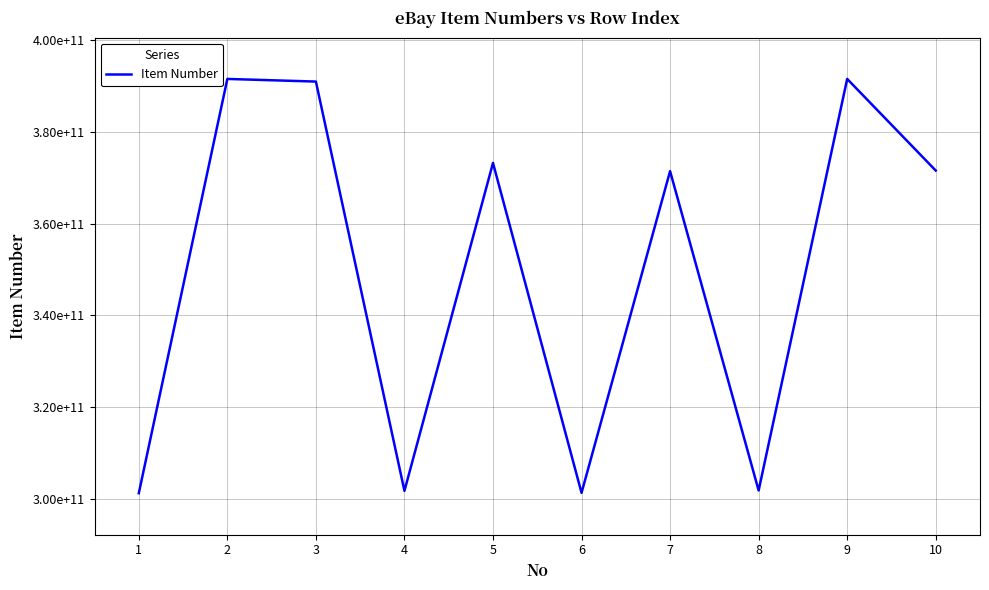

Is this an area chart (filled region under the line)?

No